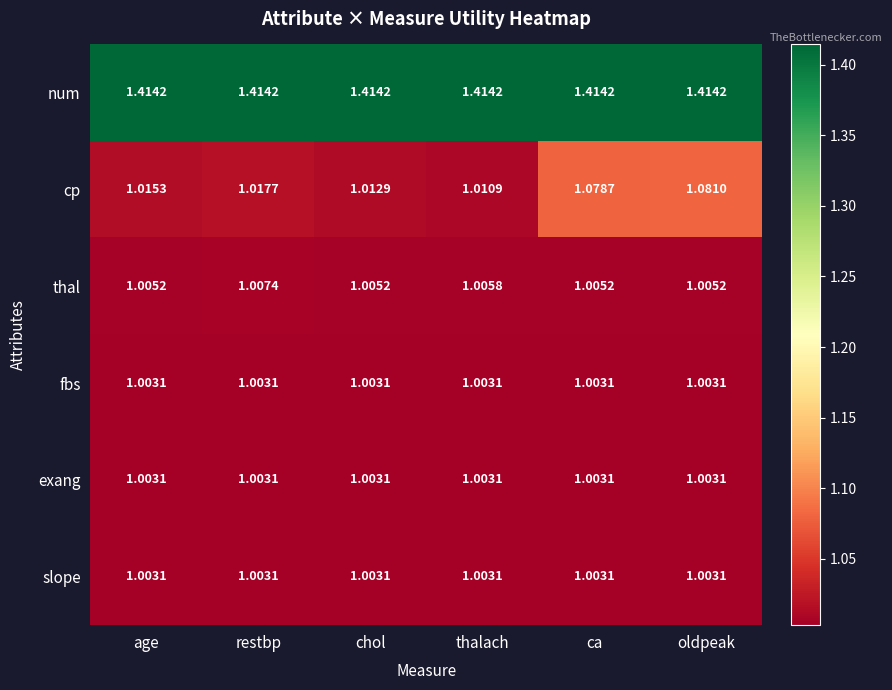

At which label does thal reach its peak?

restbp